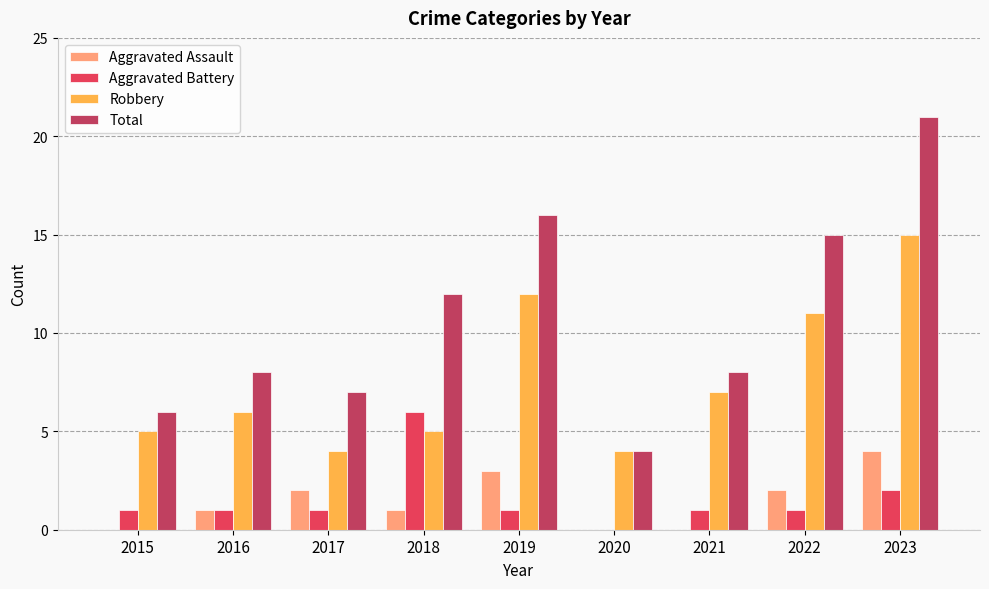

Between 2020 and 2022, which series saw the biggest shift?

Total